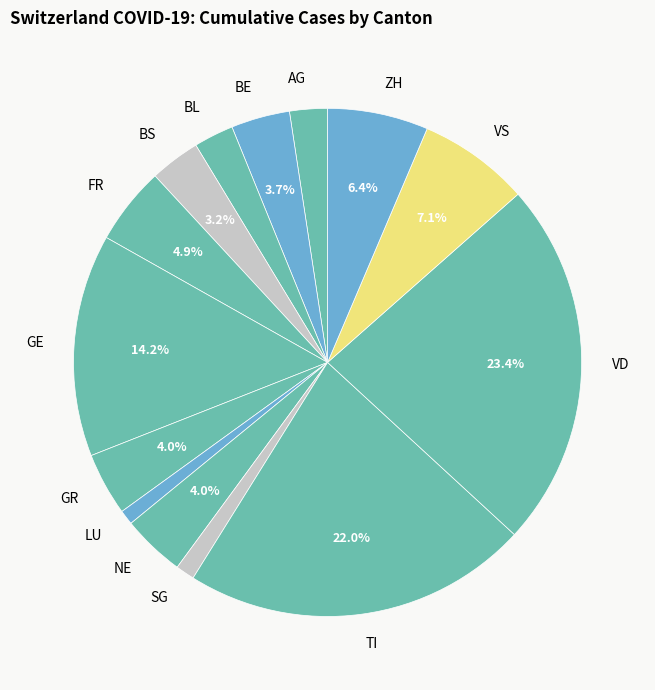

Which has a higher value, TI or GR?

TI